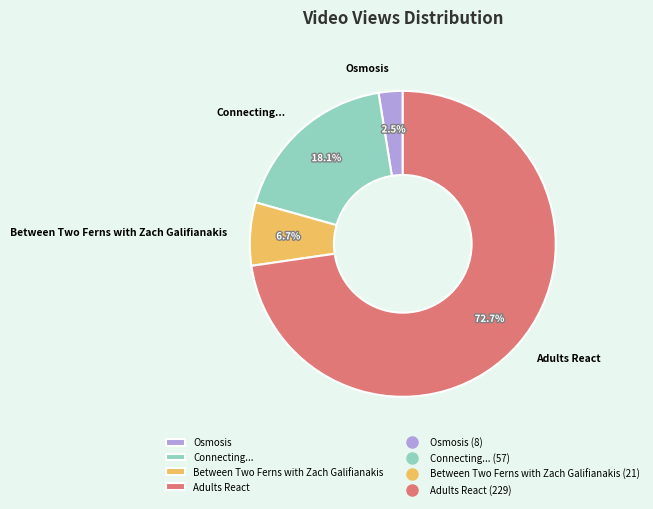

Which slice is the smallest?

Osmosis